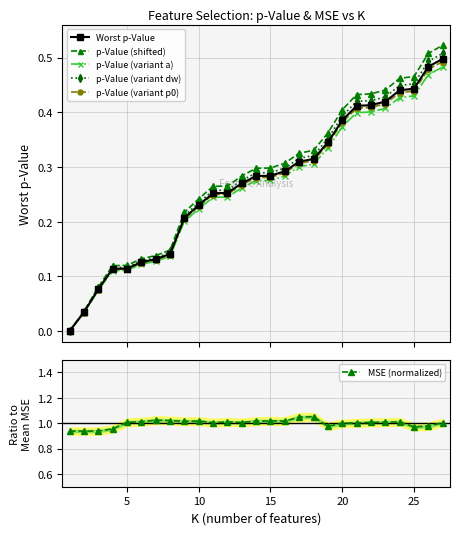

True or false: Worst p-Value has more than 0 points higher than both neighbors.

False